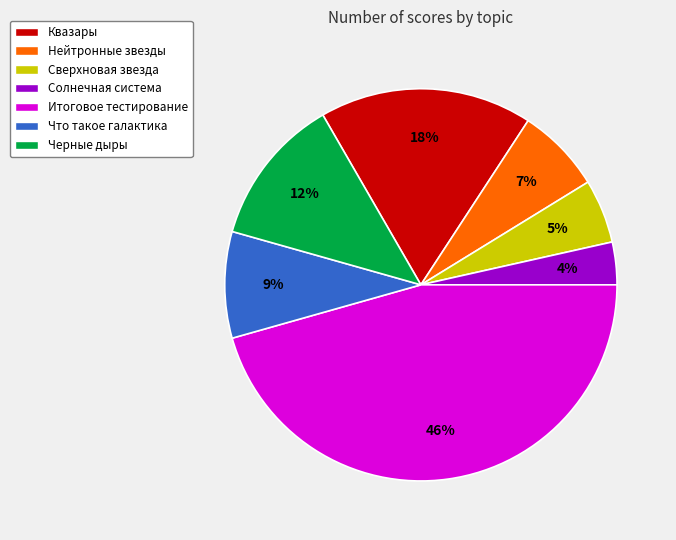

Between Квазары and Итоговое тестирование, which is larger?

Итоговое тестирование